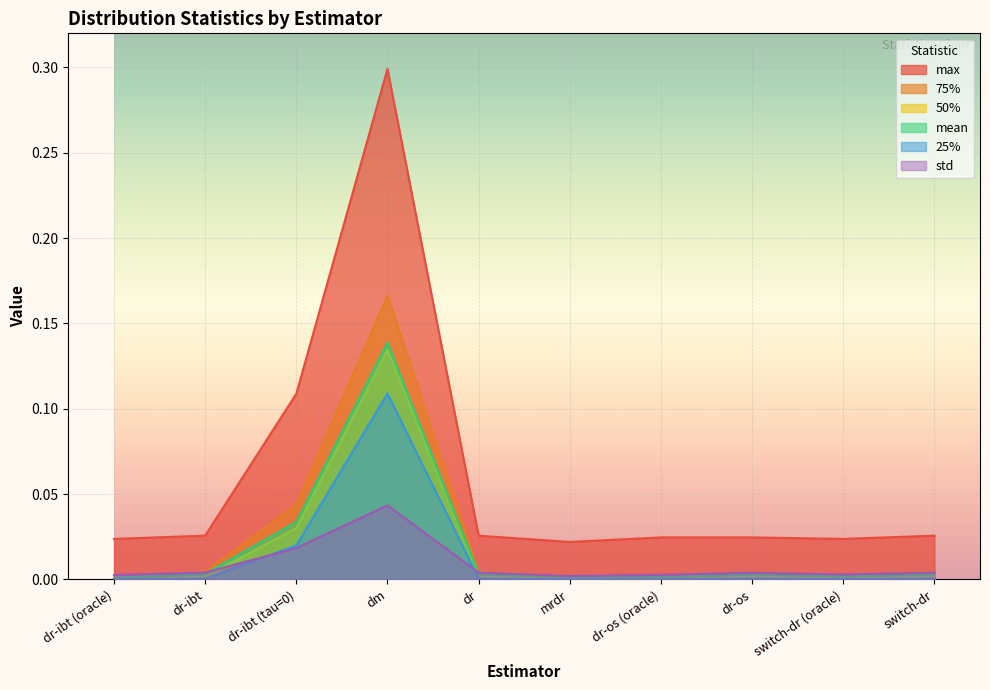

At how many categories does at least one series exceed 0?

10